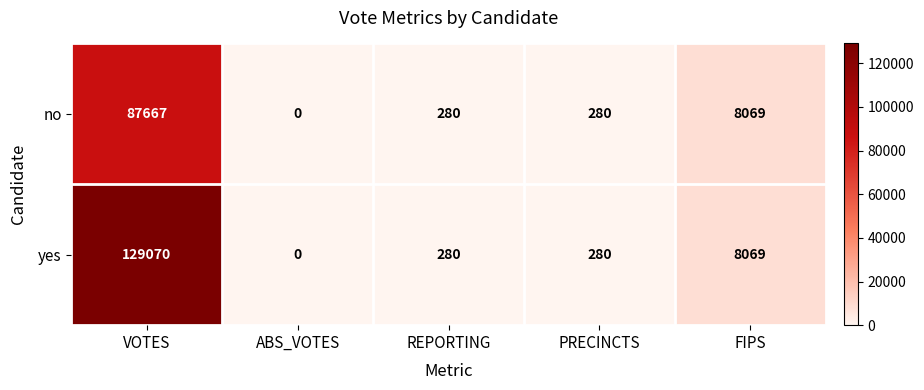

What is the average value of the no series?

19259